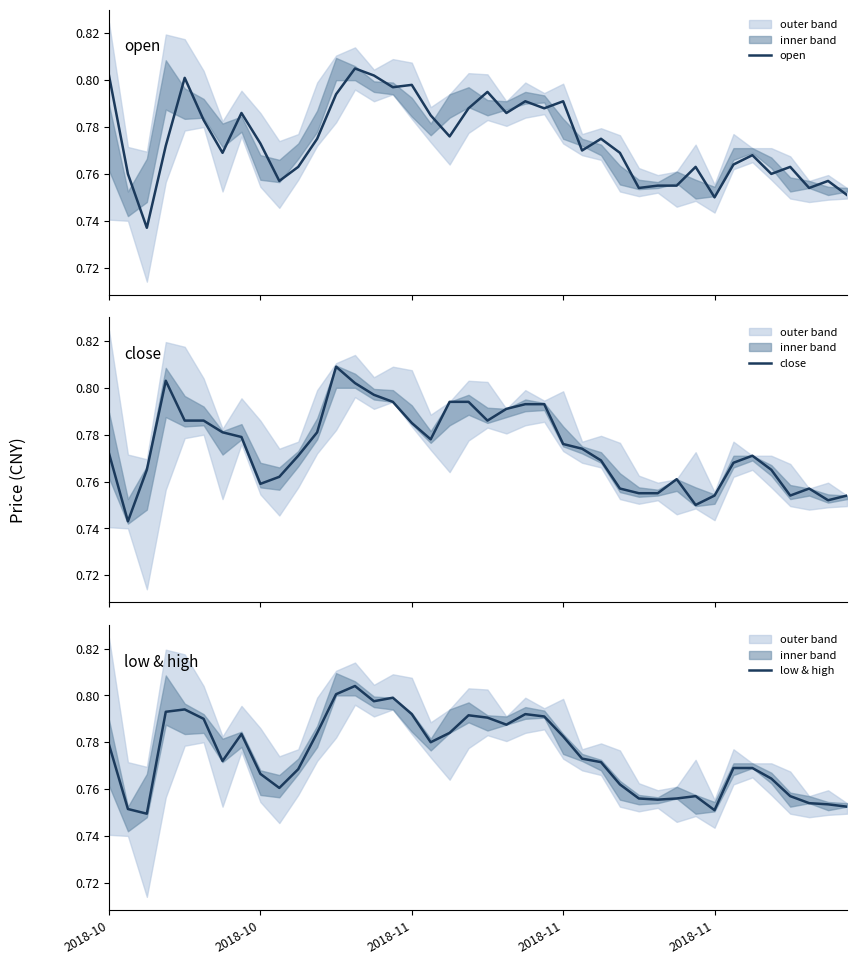

List the series in order of their peak value, lowest first.

low & high, open, close